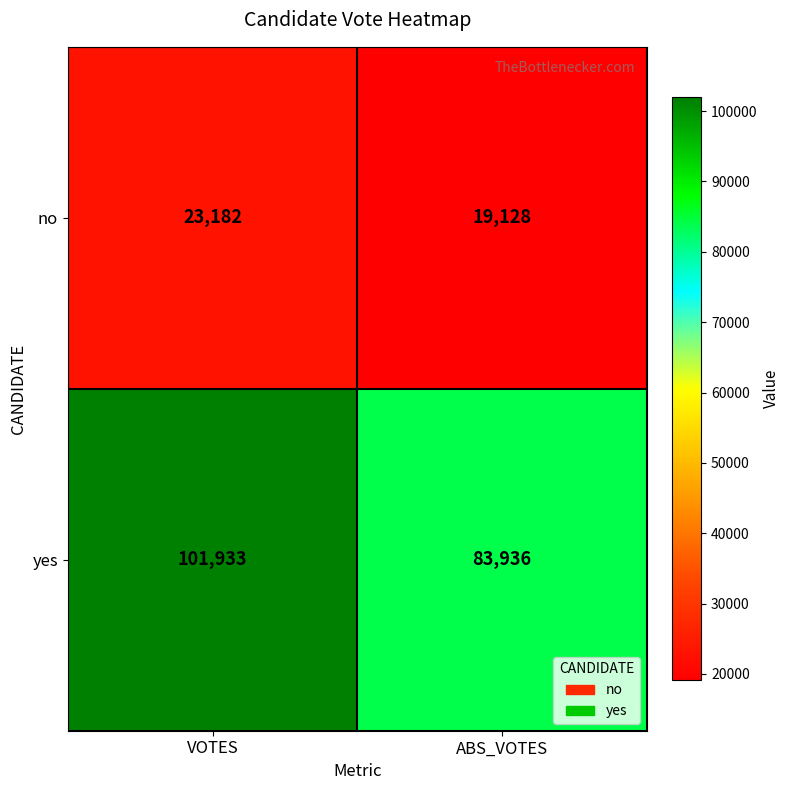

What is the sum of the yes values at VOTES and ABS_VOTES?

185869